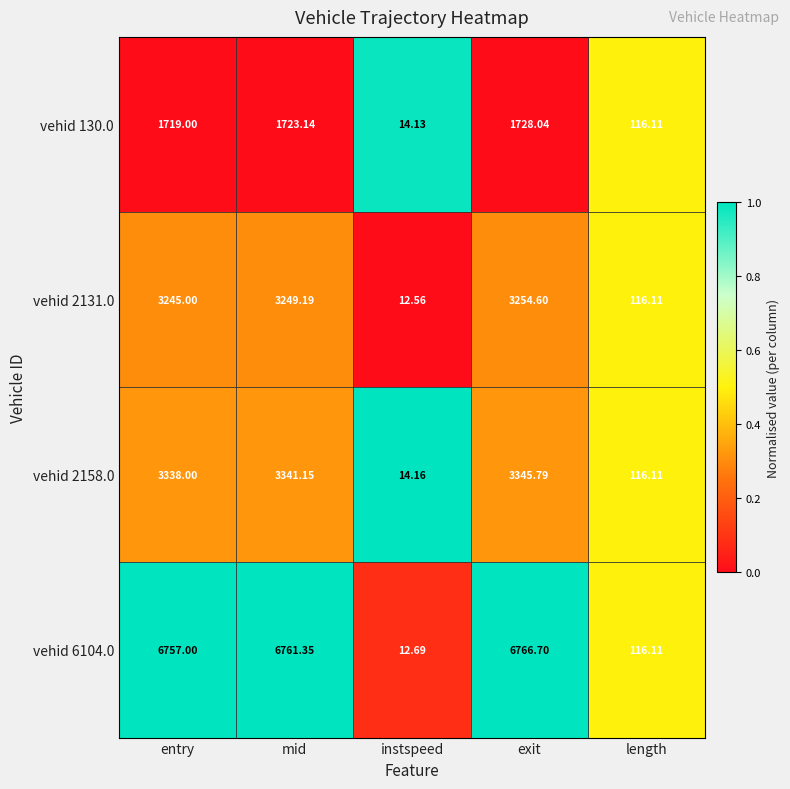

At which category is the sum across all series the highest?

exit